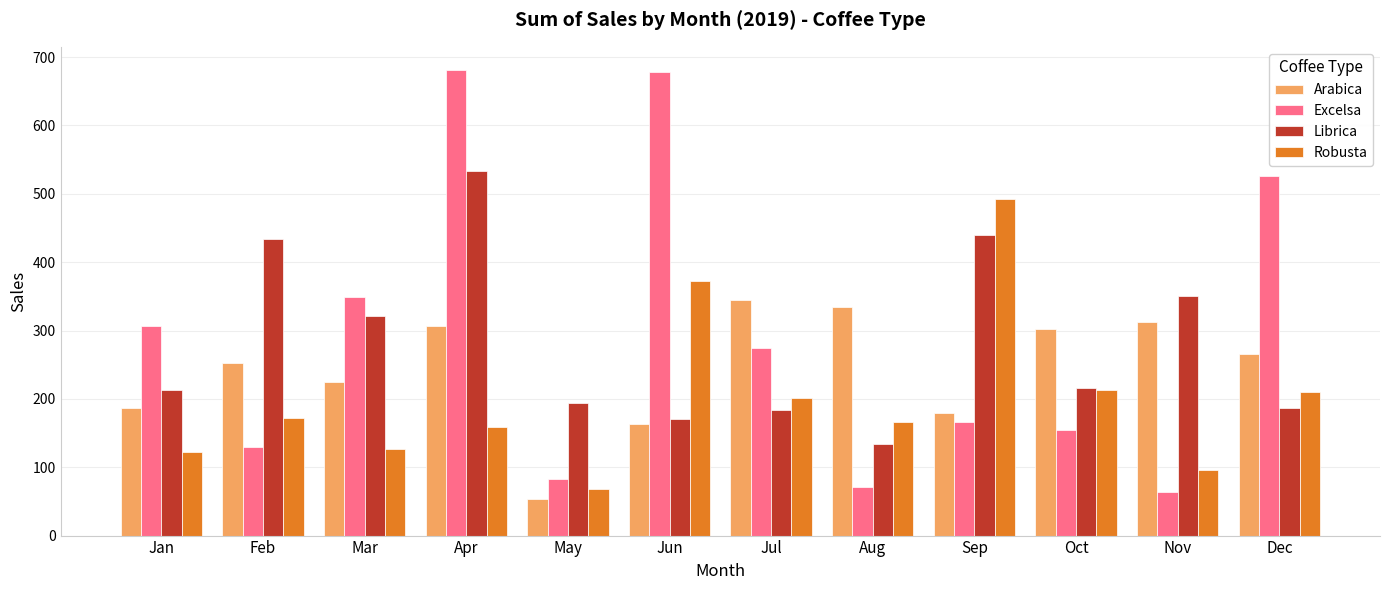

What value does the Librica series have at Jun?

171.0